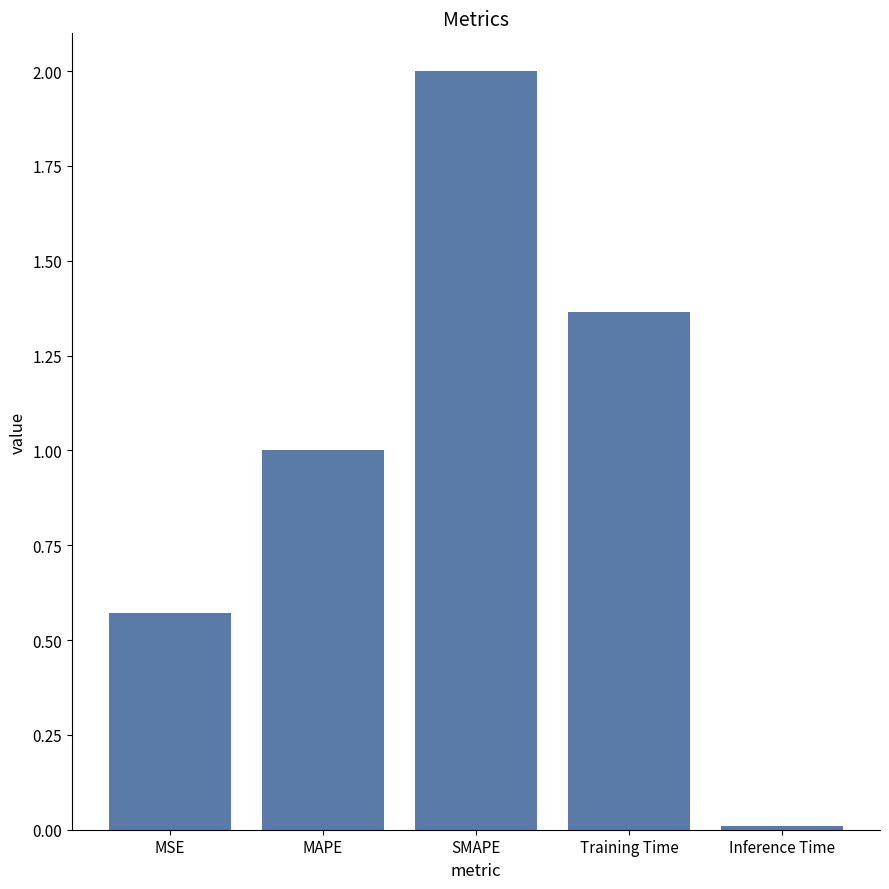

The chart shows a value of 1.5 at MAPE. True or false?

False